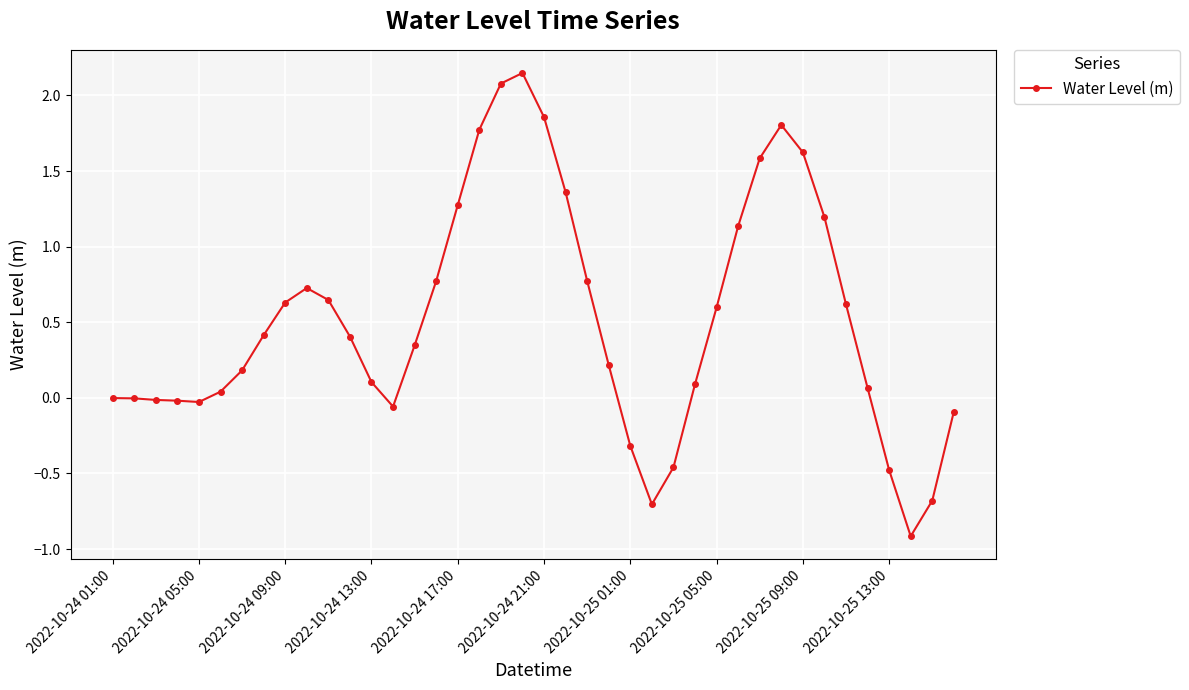

True or false: the data has more than 1 interior local peaks.

True